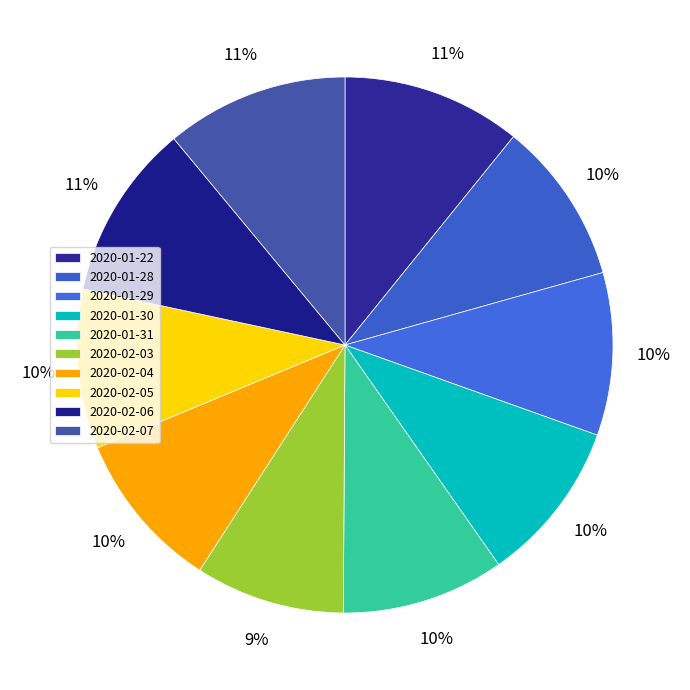

To the nearest percent, what is the difference between the 2020-02-03 and 2020-02-04 slice percentages?

1%